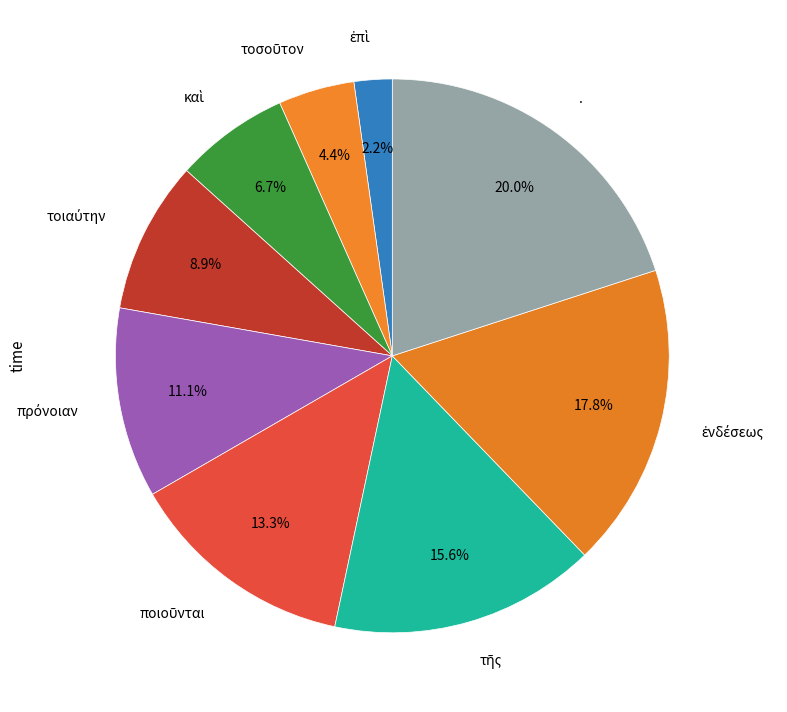

How many segments does this pie chart have?

9